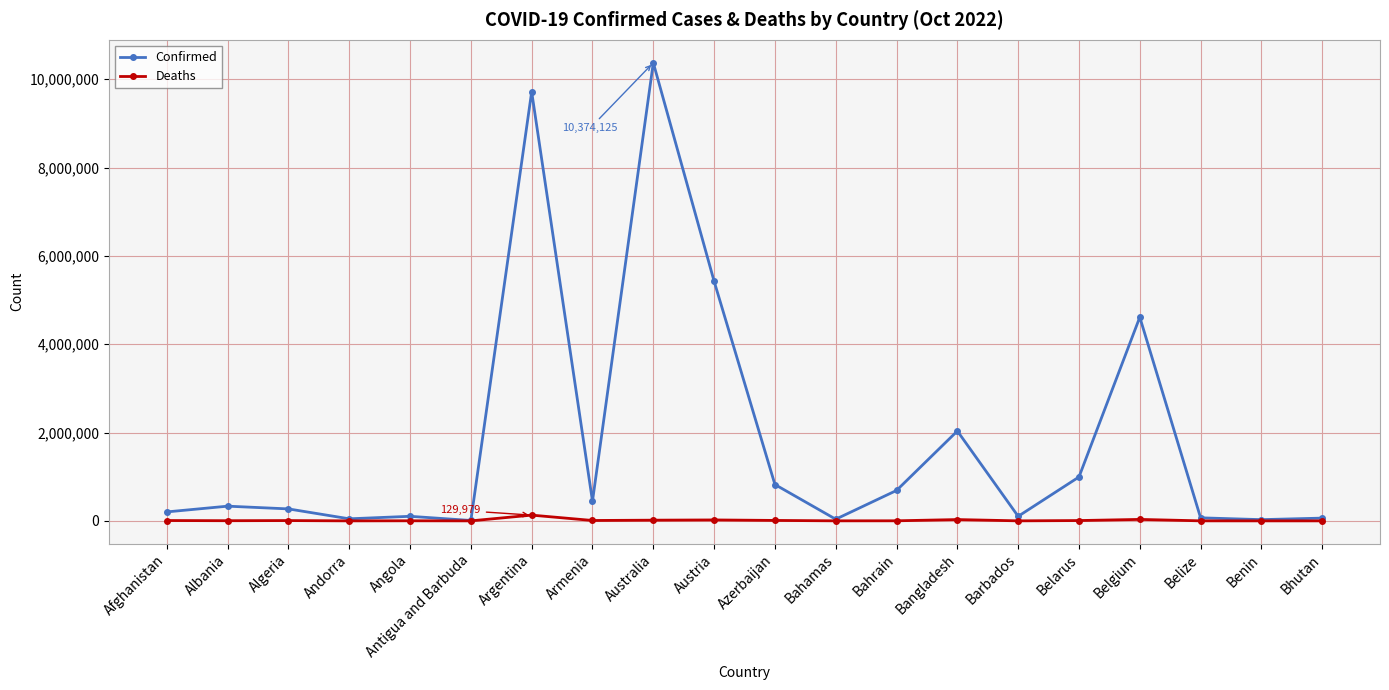

What is the label of the 18th point from the right?

Algeria